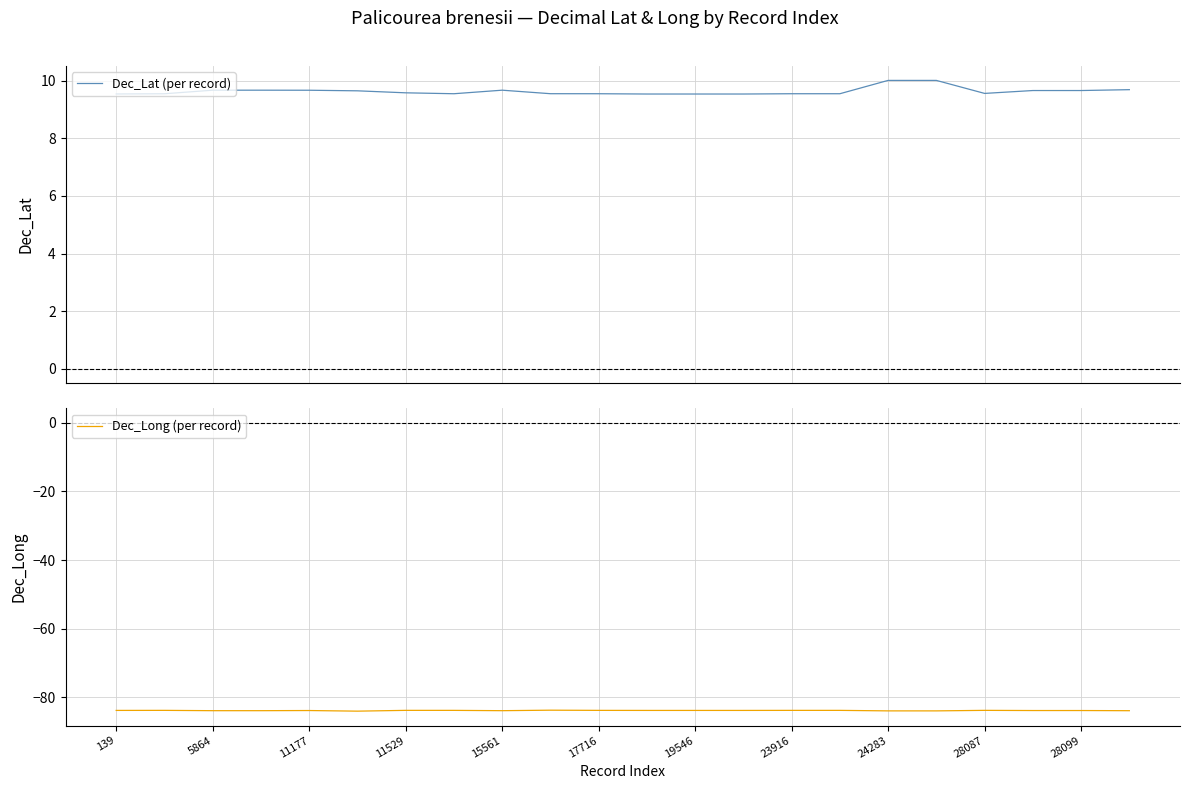

The Dec_Long (per record) series shows -83.8 at 28099. True or false?

True